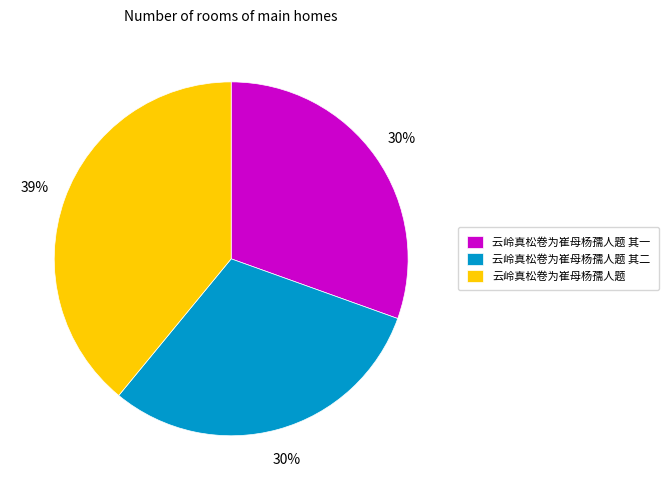

Between 云岭真松卷为崔母杨孺人题 and 云岭真松卷为崔母杨孺人题 其二, which is larger?

云岭真松卷为崔母杨孺人题